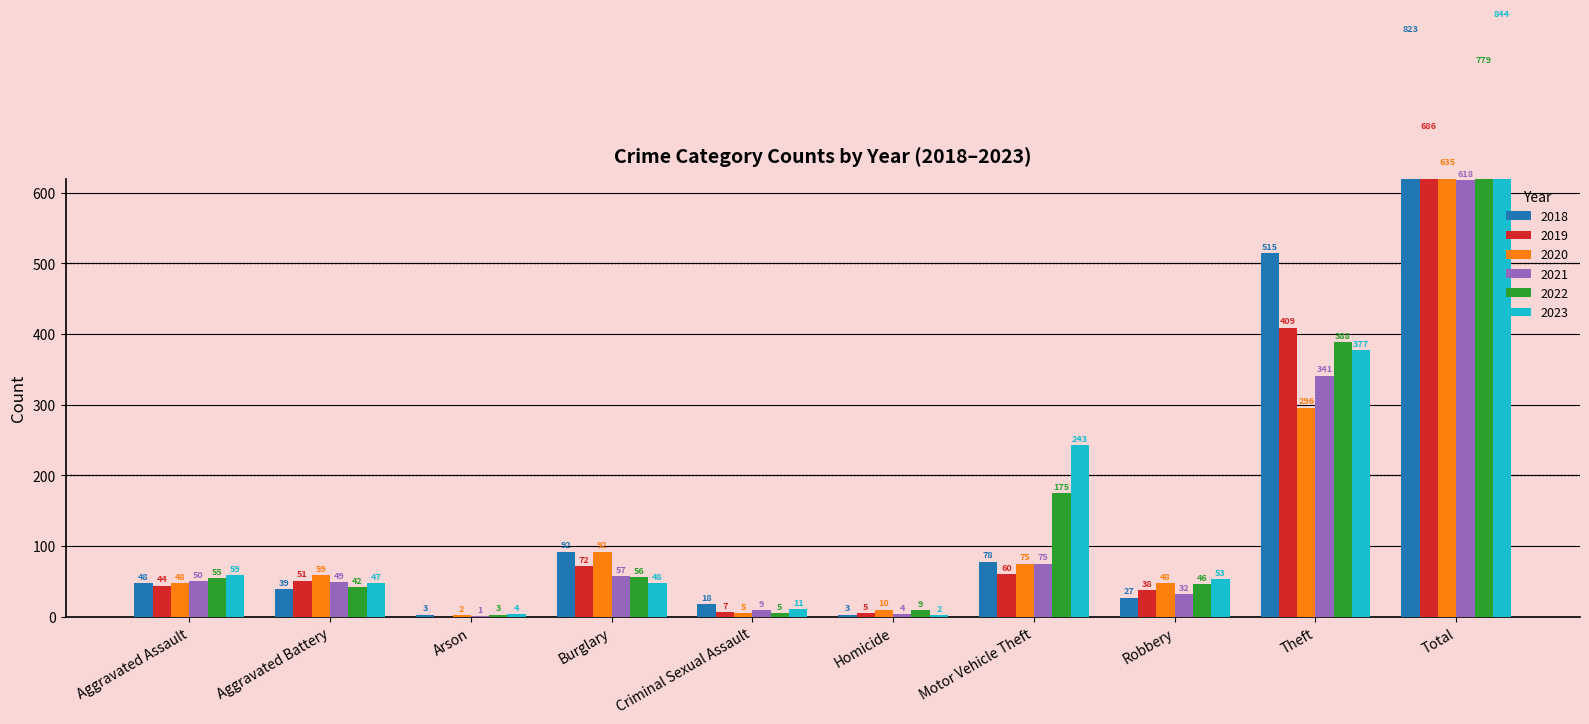

How many data points in 2022 are above 55?

4